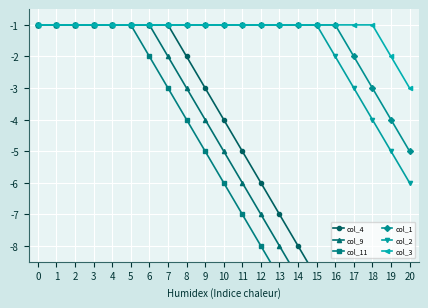

What is the difference between the maximum and minimum values in the col_3 series?

2